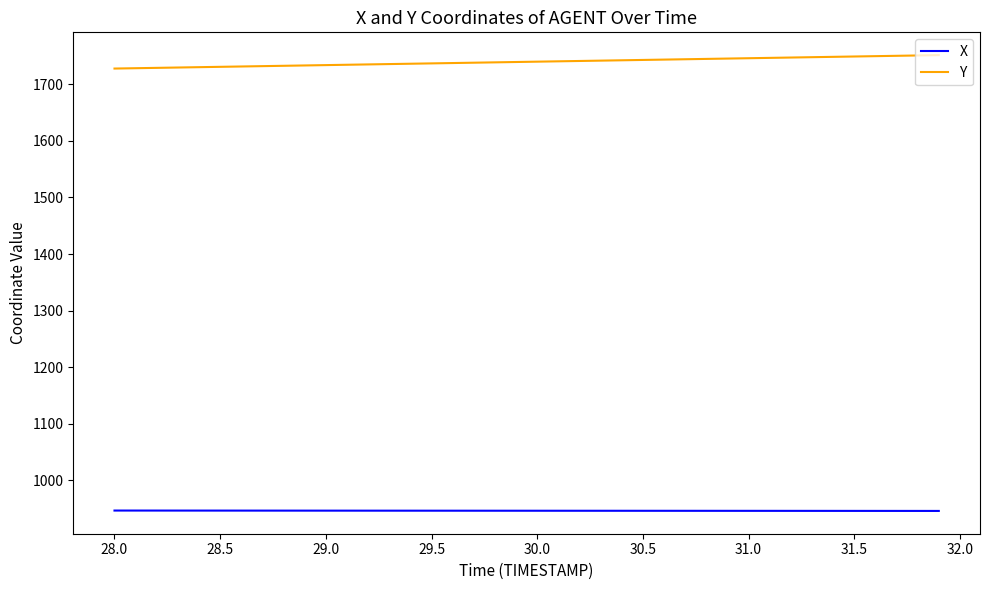

How many series are shown in this chart?

2